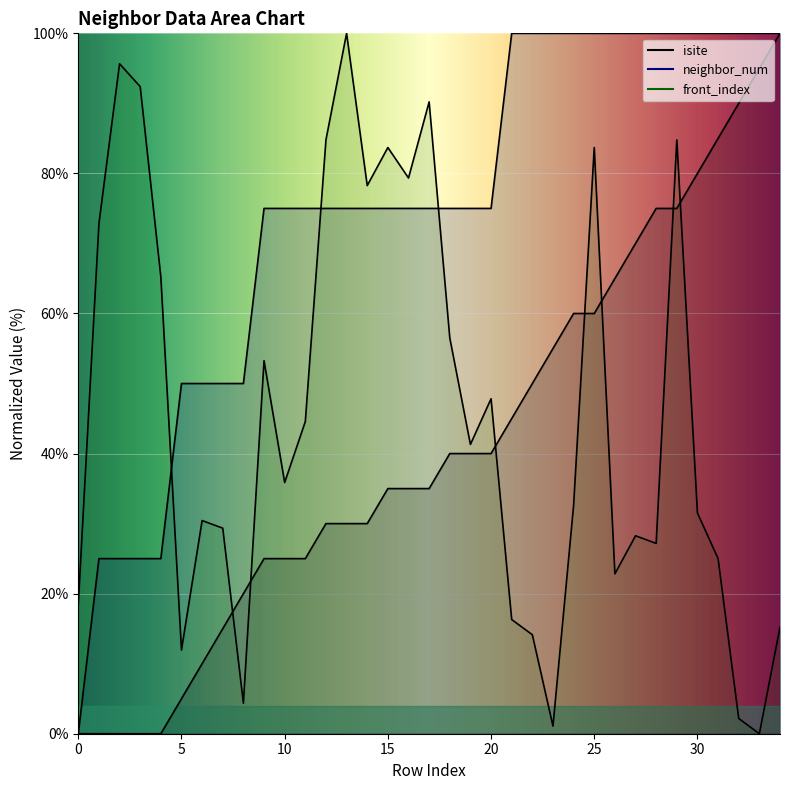

What is the value of the neighbor_num point at the 30th from the left?

100.0